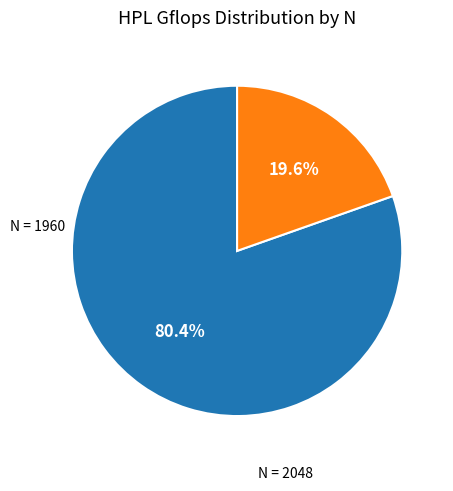

How many slices are in this pie chart?

2